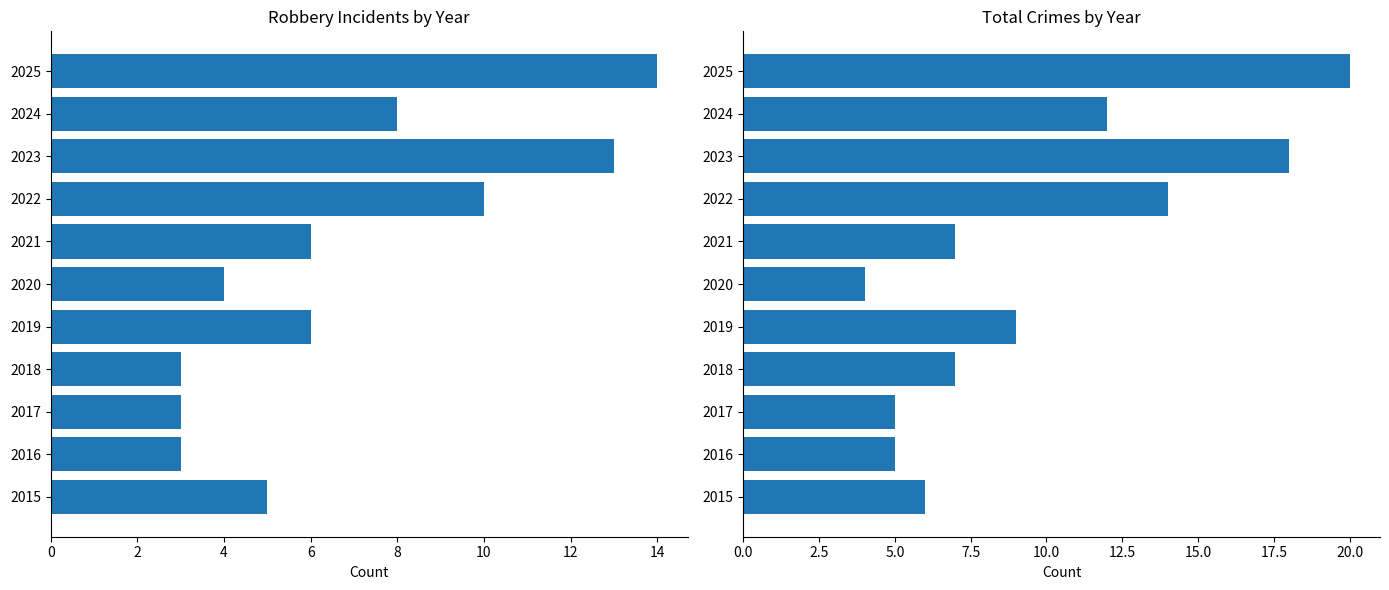

How many bars are there in total?

22